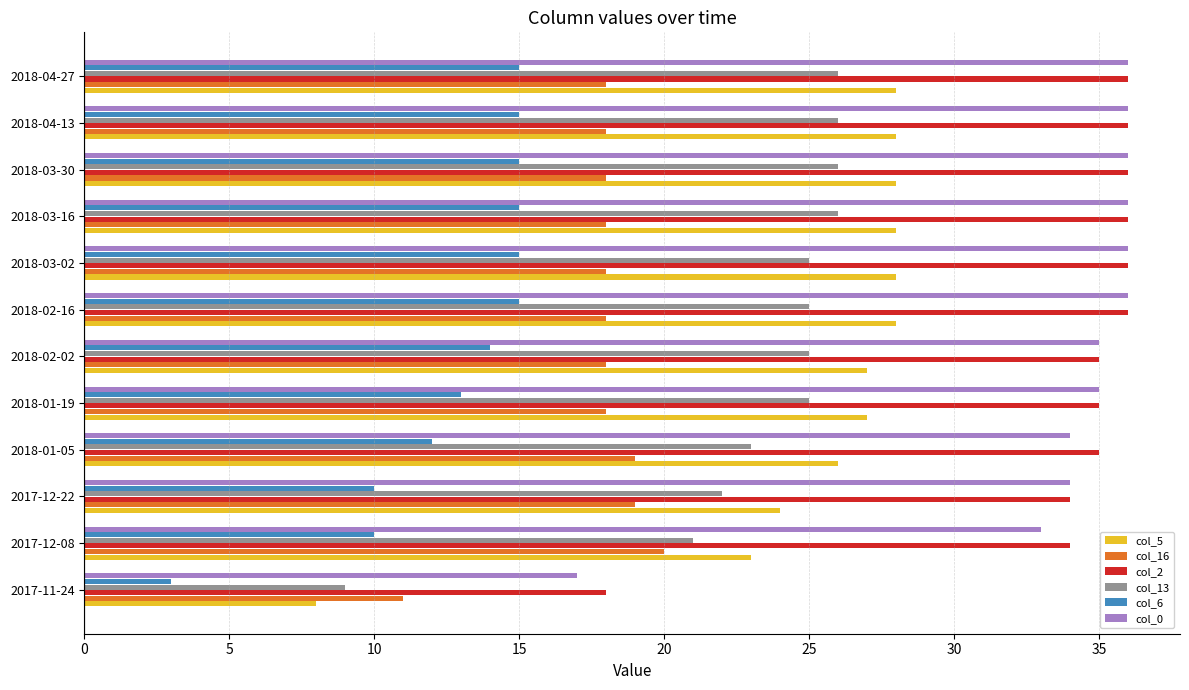

What is the difference between the col_6 values at 2018-01-05 and 2018-03-02?

3